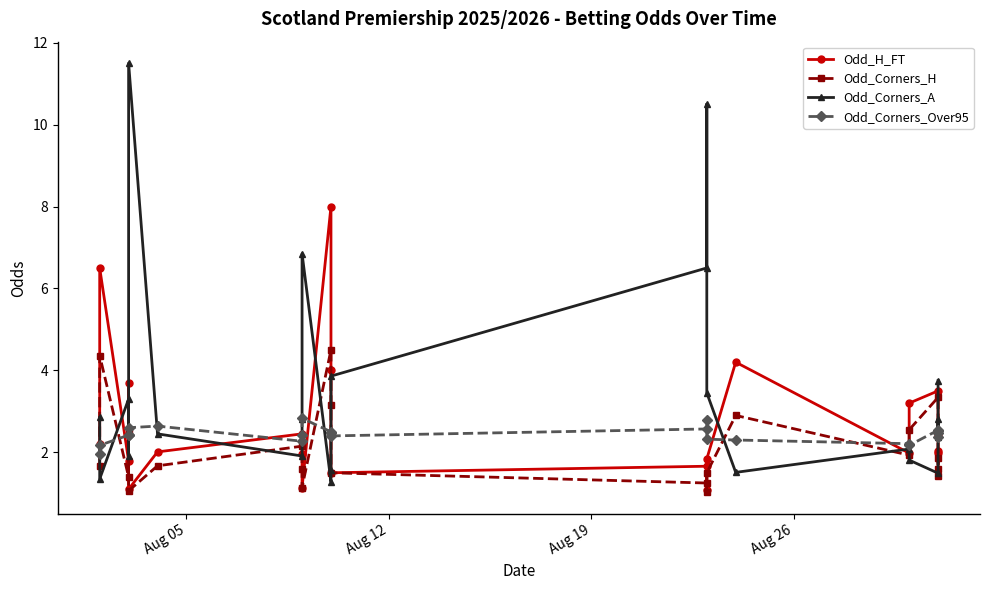

How many interior local peaks does the Odd_Corners_H series have?

7